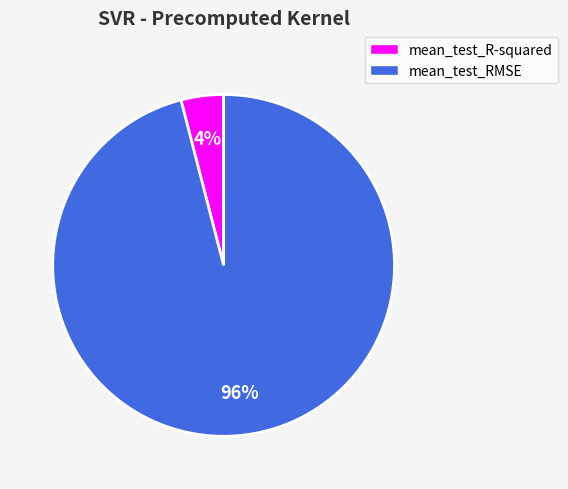

Which has a higher value, mean_test_R-squared or mean_test_RMSE?

mean_test_RMSE